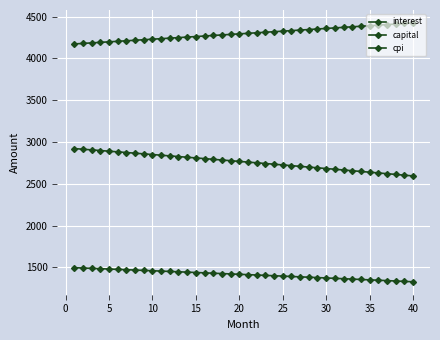

How many lines are shown in the chart?

3